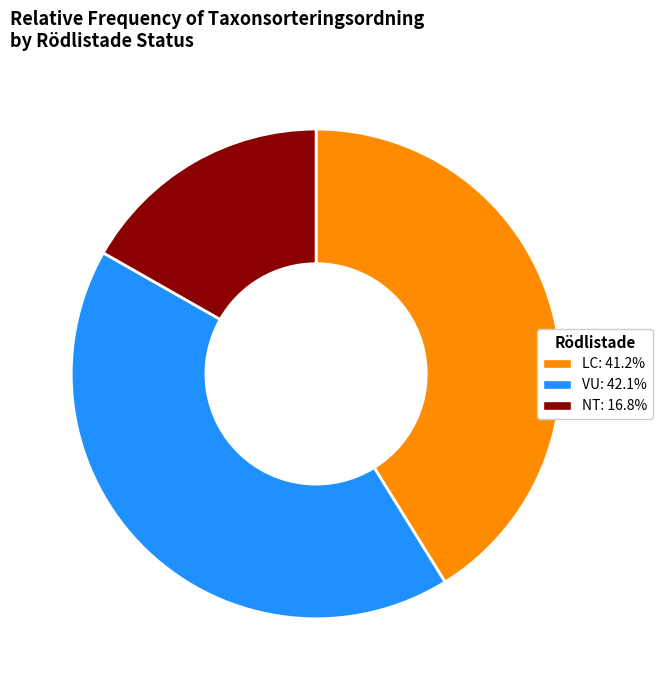

Does any single category account for the majority?

No